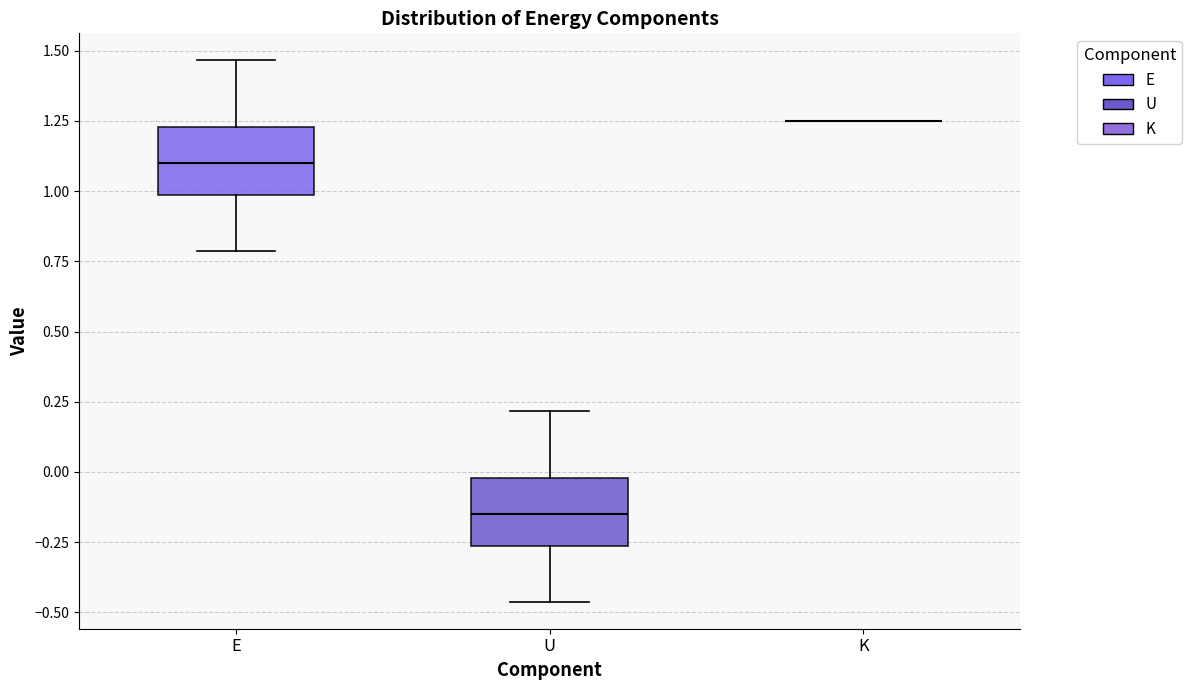

Where does the median line of the box for E sit on the y-axis? The values are not printed on the chart, so give them approximately, as read against the axis.

1.10